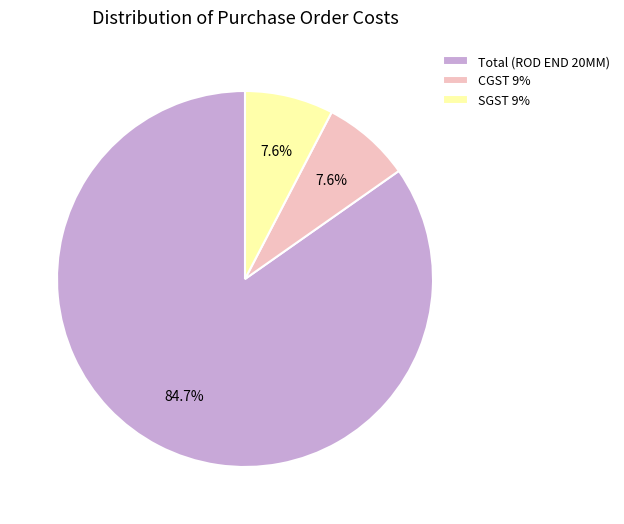

Does any single category account for the majority?

Yes